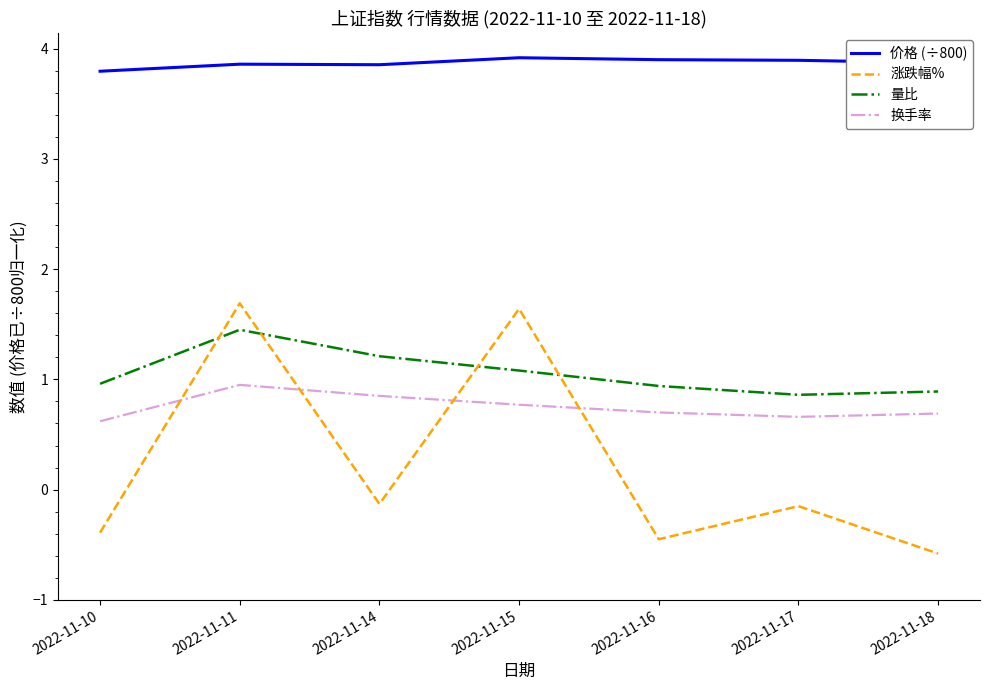

True or false: 价格 (÷800) has a value of 3.9 at 2022-11-18.

True